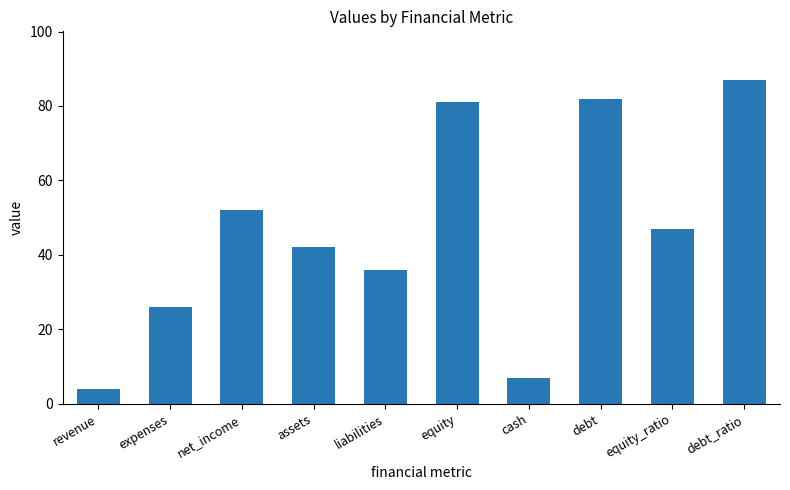

Reading right to left, transcribe all the data shown in this chart.

debt_ratio=87	equity_ratio=47	debt=82	cash=7	equity=81	liabilities=36	assets=42	net_income=52	expenses=26	revenue=4